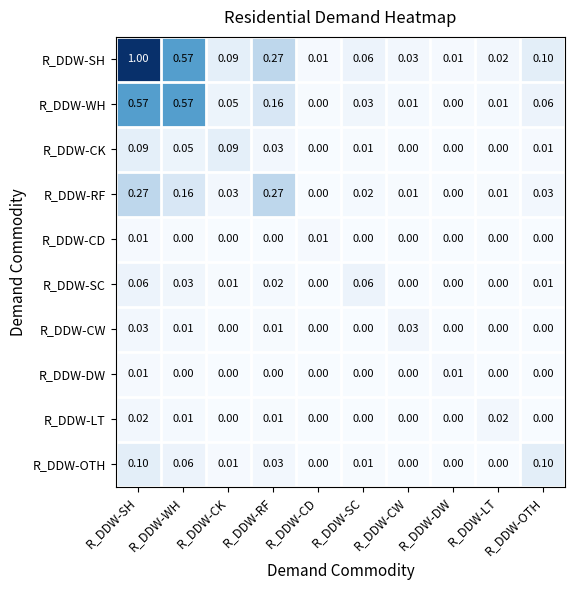

Which series has the largest total across all categories?

R_DDW-SH